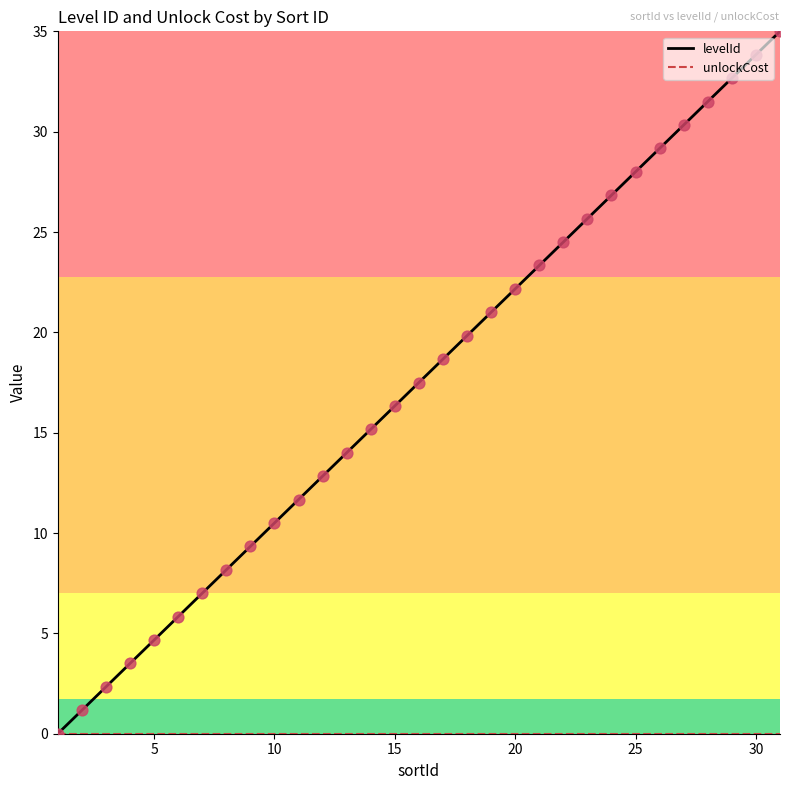

Which series has the widest spread of values?

levelId